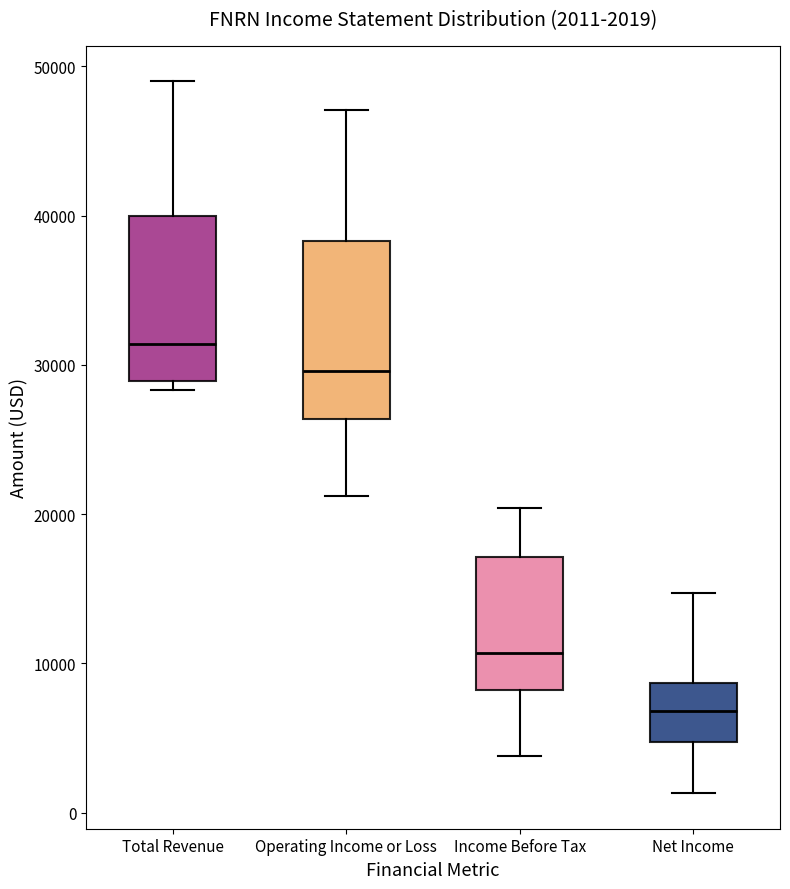

Which box has the lowest median line?

Net Income